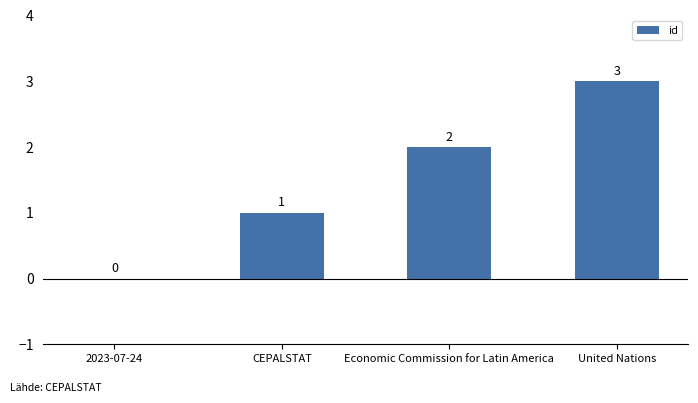

How many values are above zero?

3